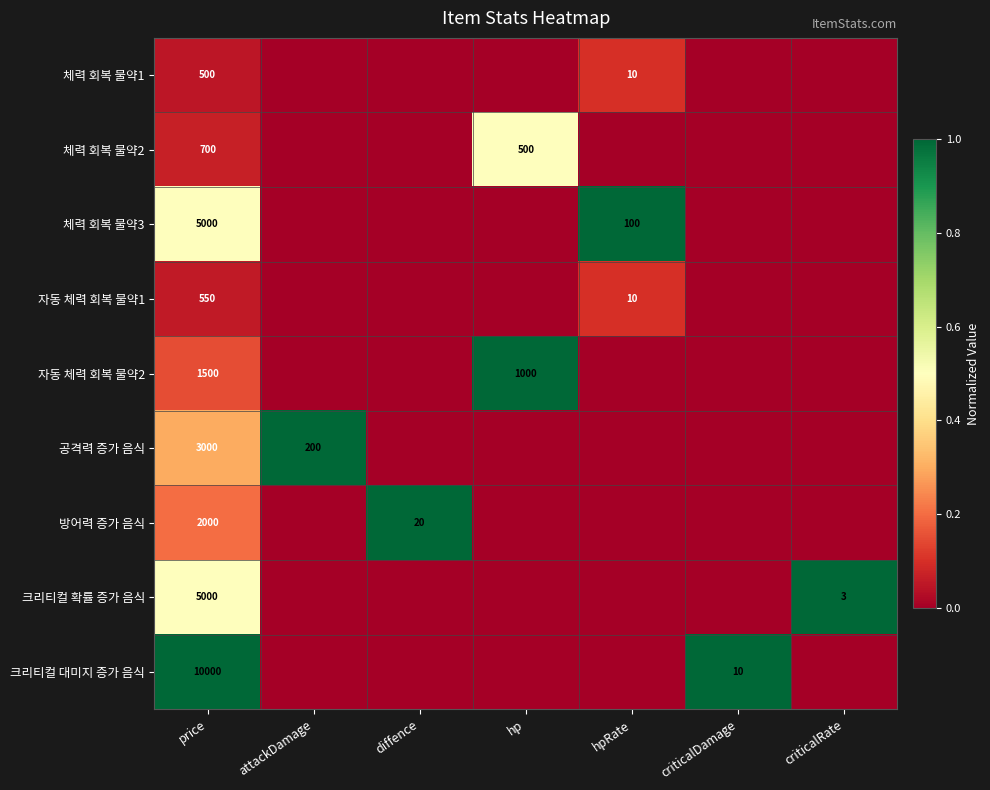

Is it true that 자동 체력 회복 물약2 equals 524 at hp?

False